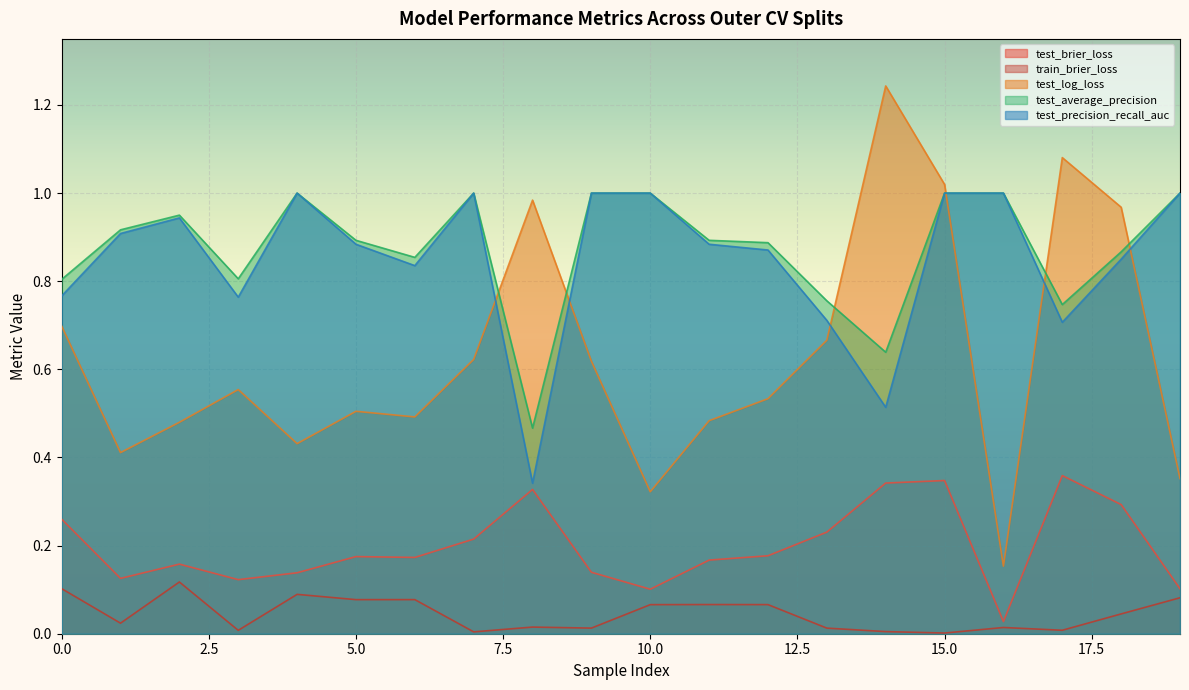

True or false: test_brier_loss and test_log_loss intersect in this chart.

False